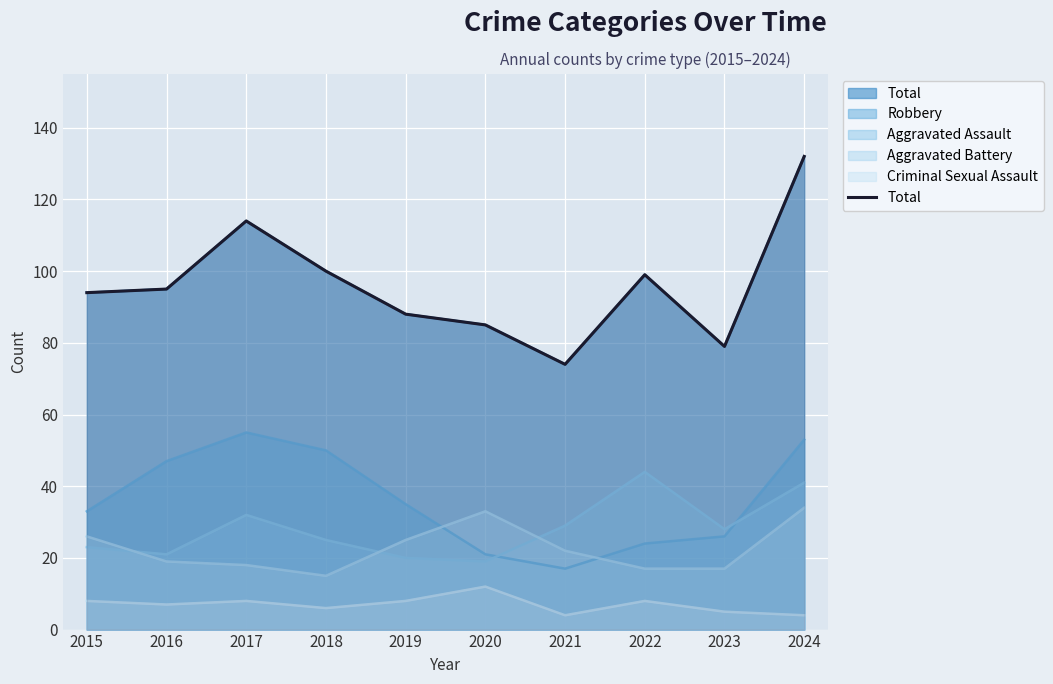

Rank the categories by value from highest to lowest.

2024, 2017, 2018, 2022, 2016, 2015, 2019, 2020, 2023, 2021